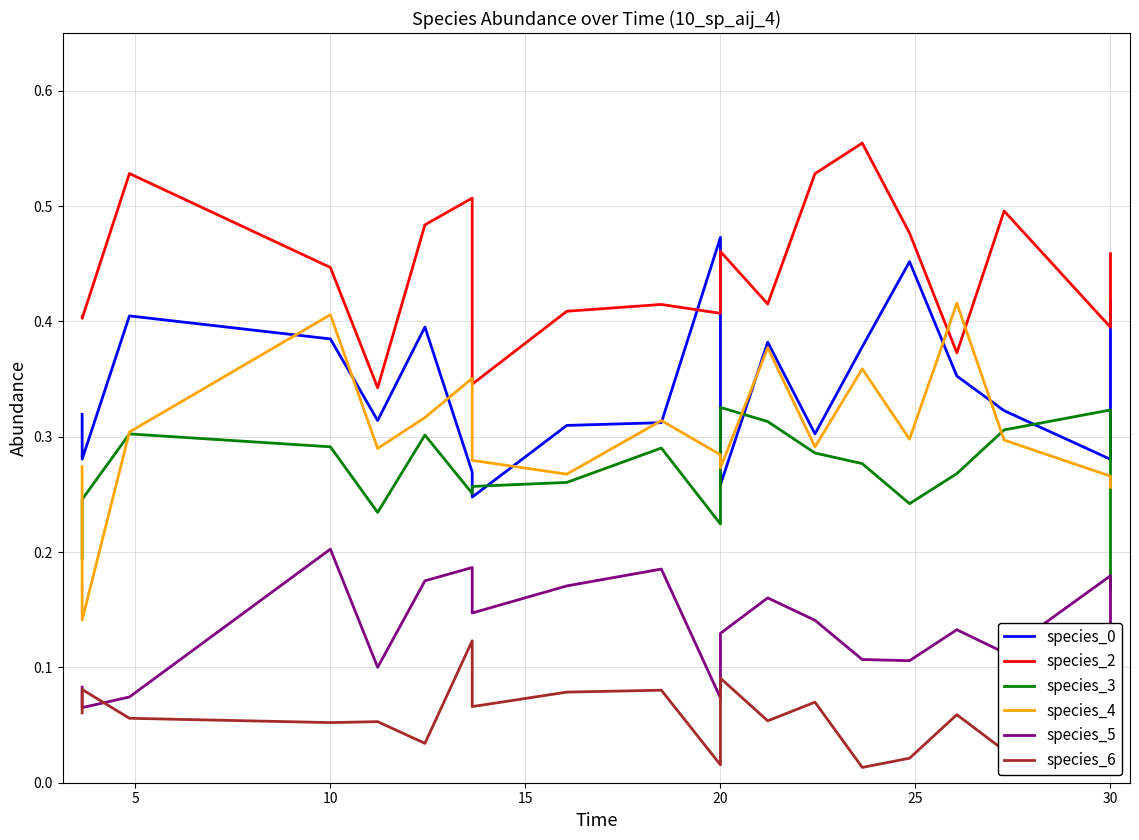

Does the chart have visible grid lines?

Yes